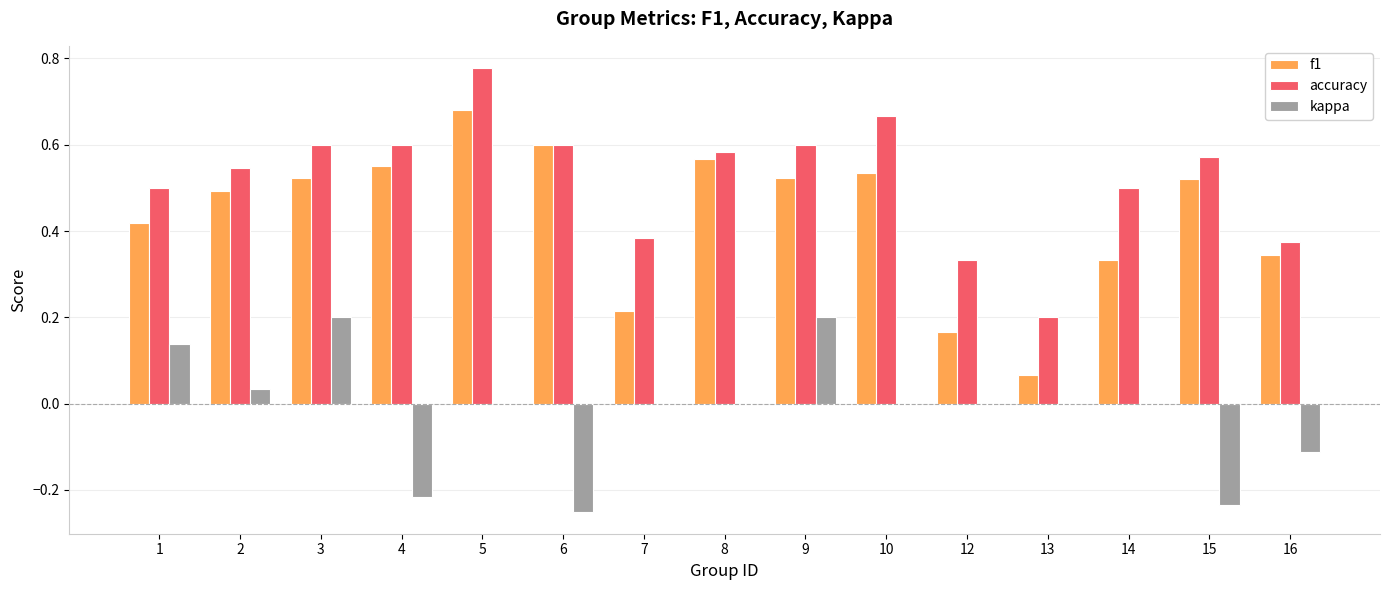

At which category is the sum across all series the highest?

5